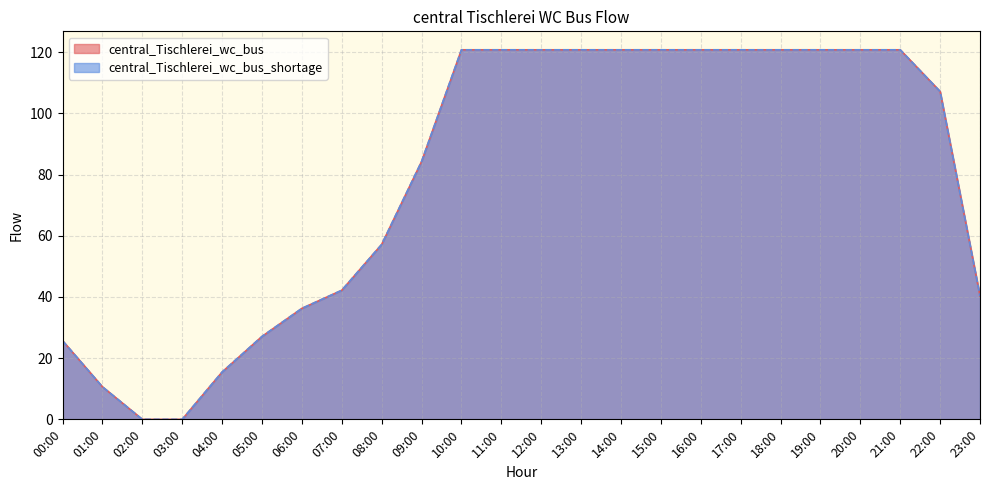

List the series in order of their peak value, lowest first.

central_Tischlerei_wc_bus, central_Tischlerei_wc_bus_shortage